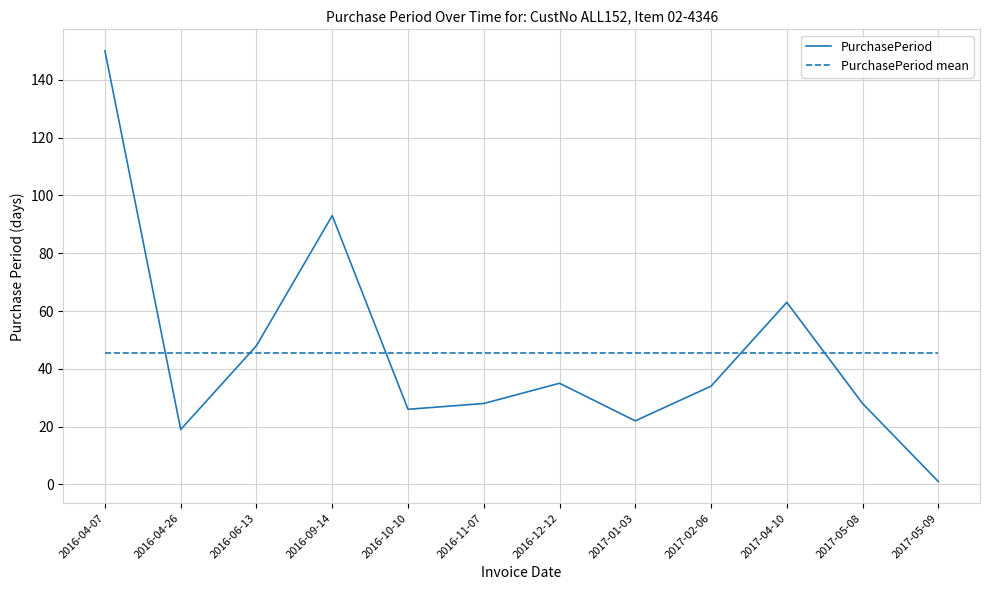

What position from the right is 2016-06-13?

10